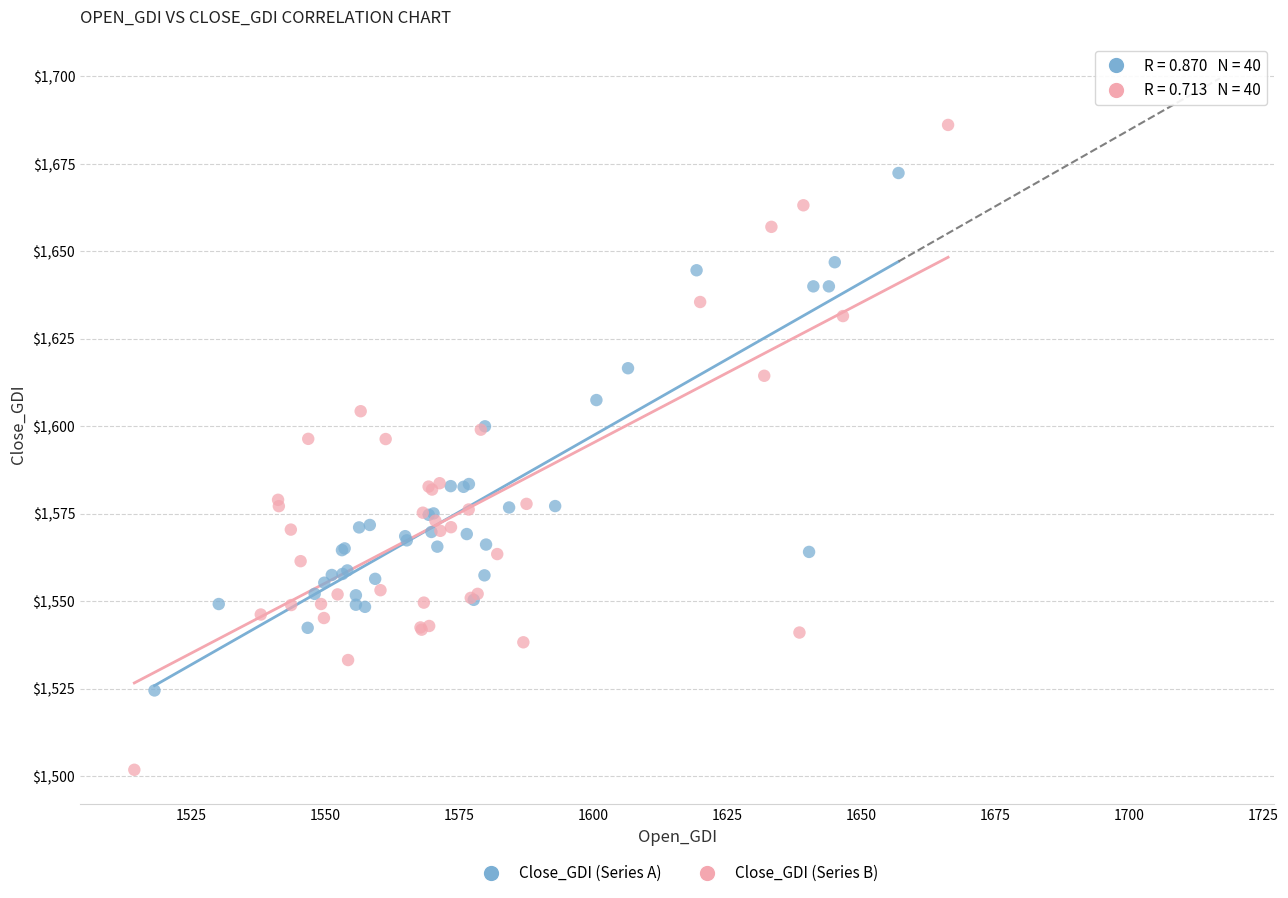

Which series reaches the minimum Y coordinate?

Close_GDI (Series B)